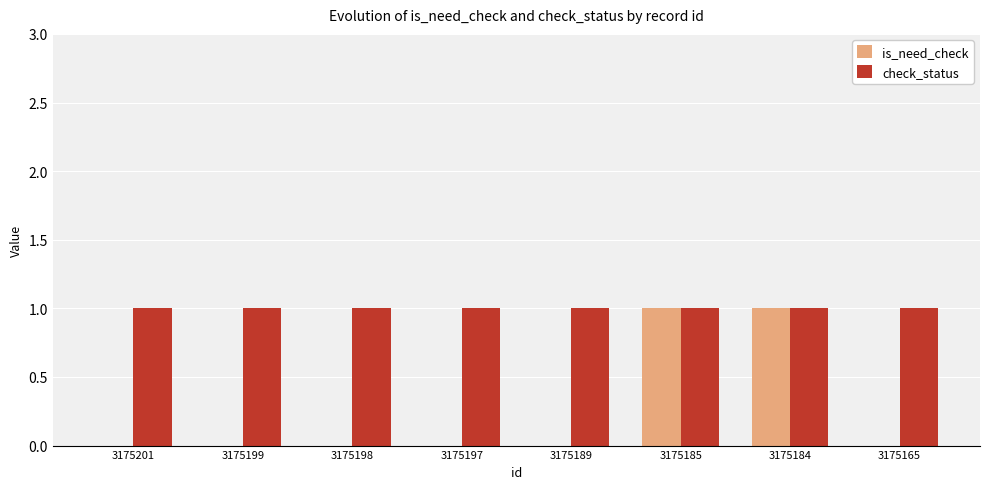

The check_status series shows 1 at 3175189. True or false?

True